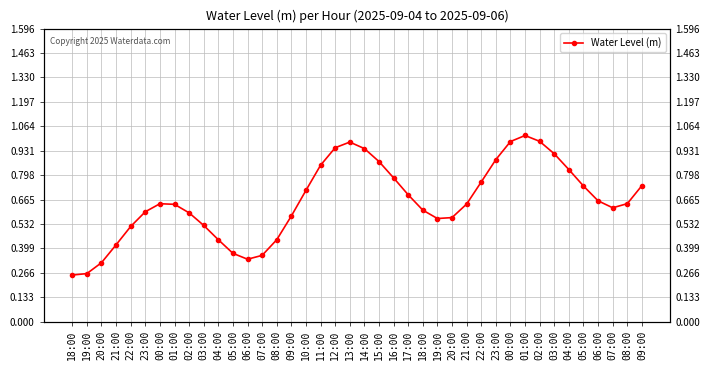

Does the chart display data point markers on the line(s)?

Yes